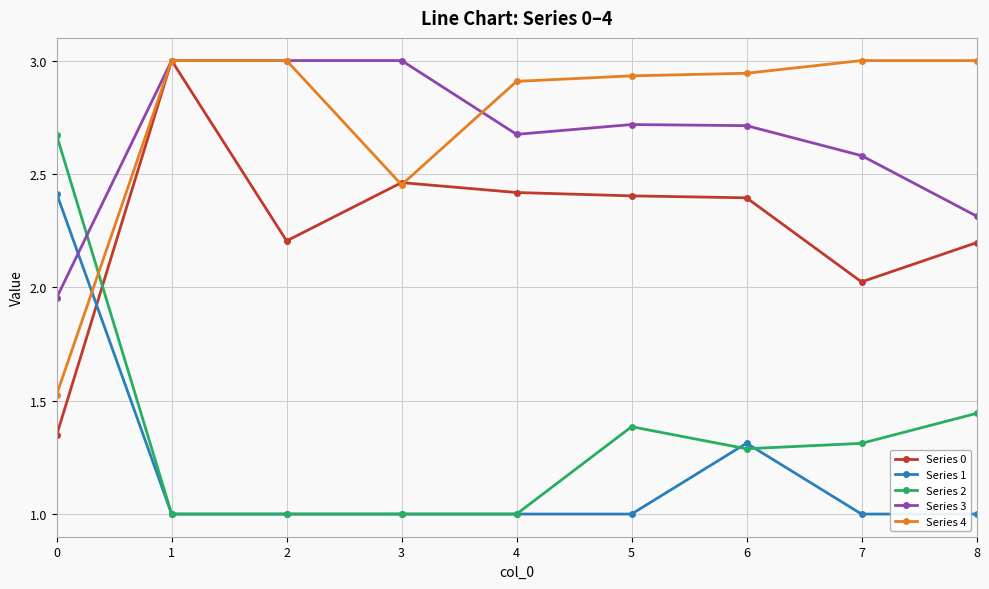

Between 1 and 2, which series saw the biggest shift?

Series 0